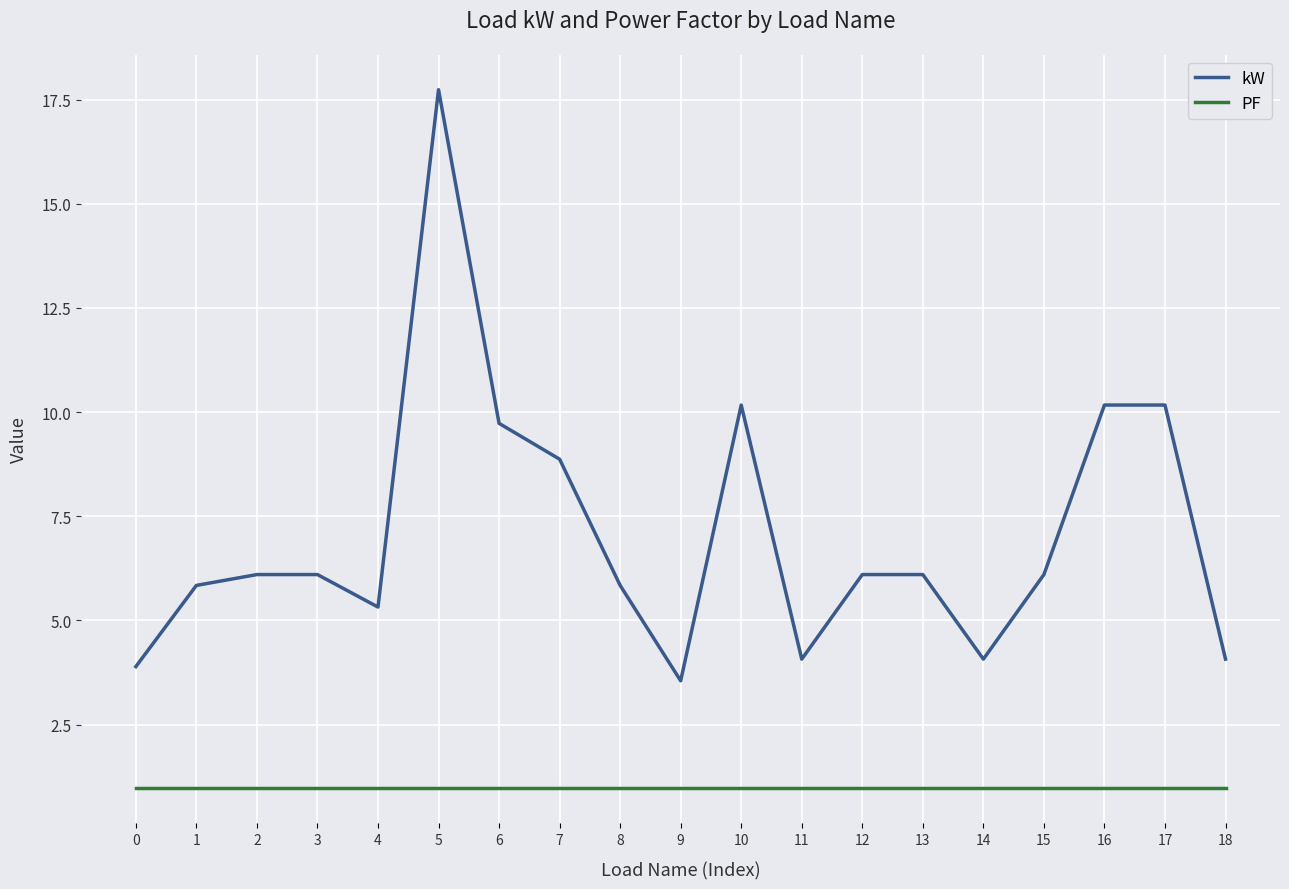

List the series in order of their peak value, highest first.

kW, PF